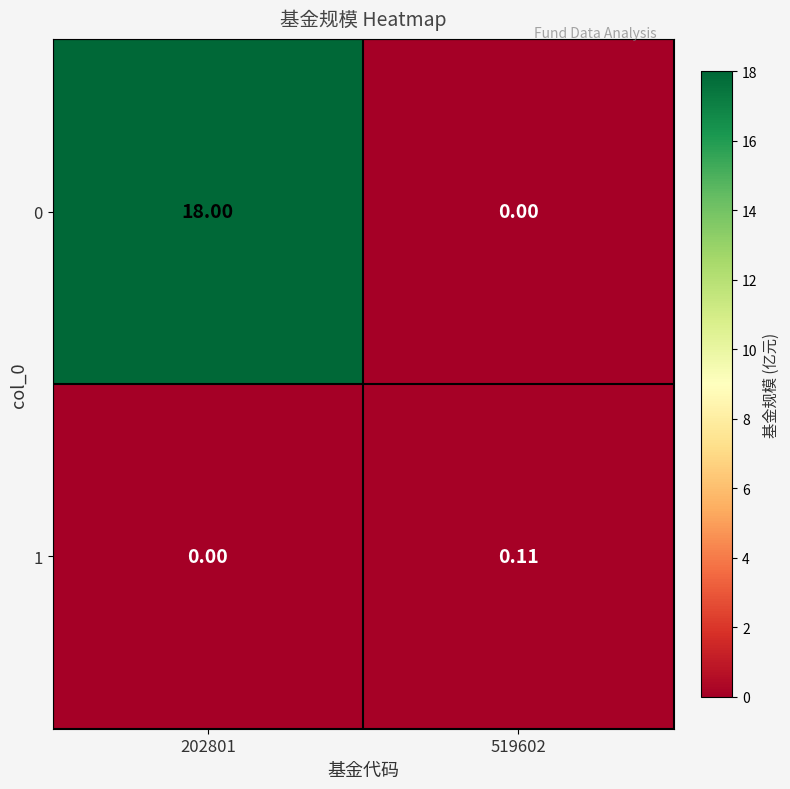

Is the value of 0 at 519602 greater than the value of 1 at 519602?

No